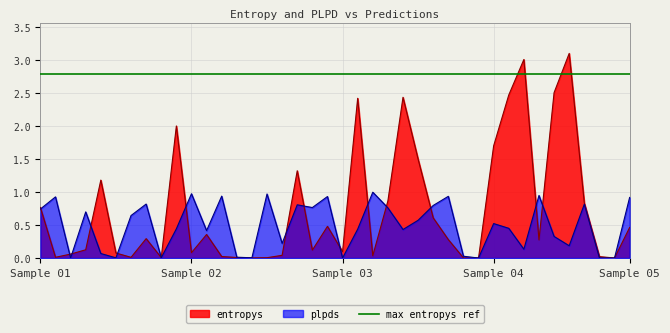

How many categories are shown in the chart?

40